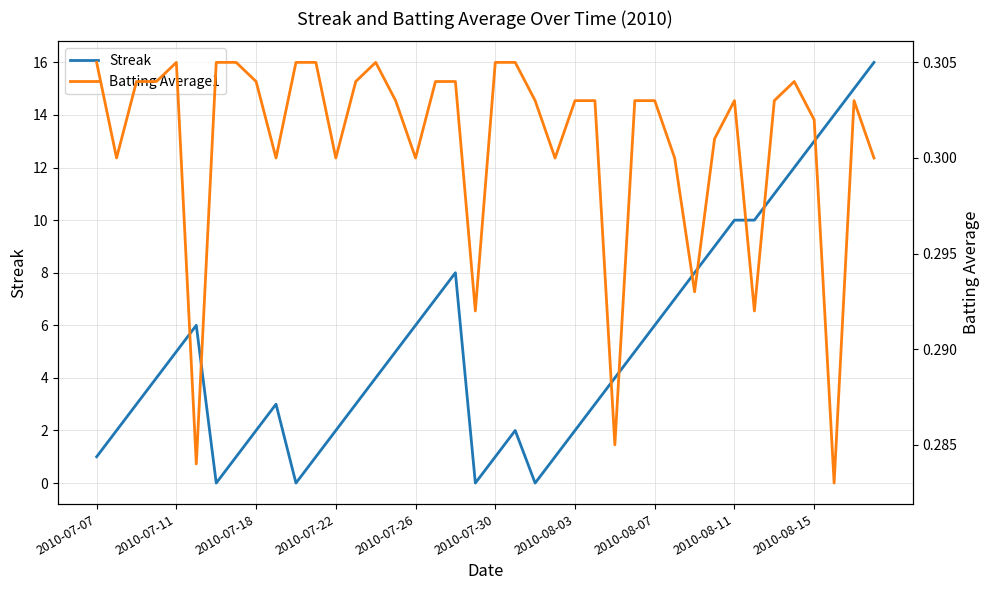

Which series has the widest spread of values?

Streak